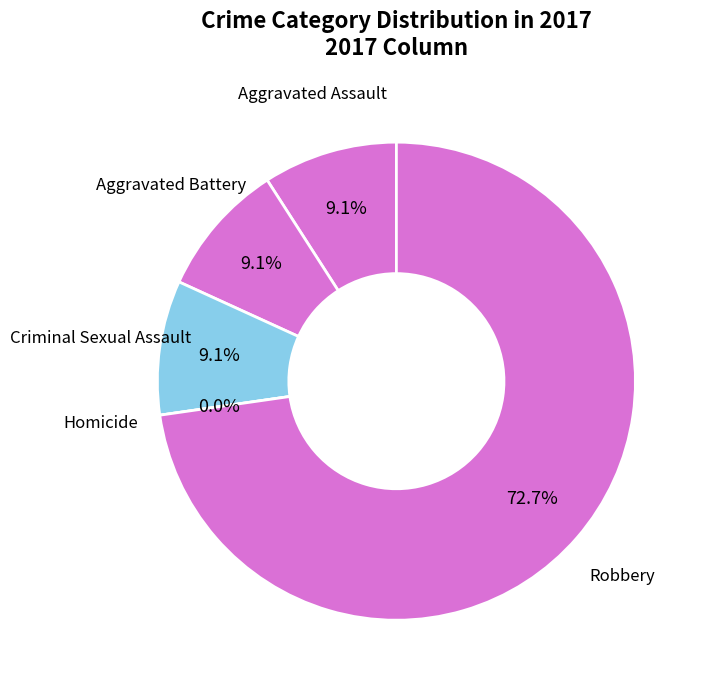

Which category has the smallest portion of the pie?

Homicide